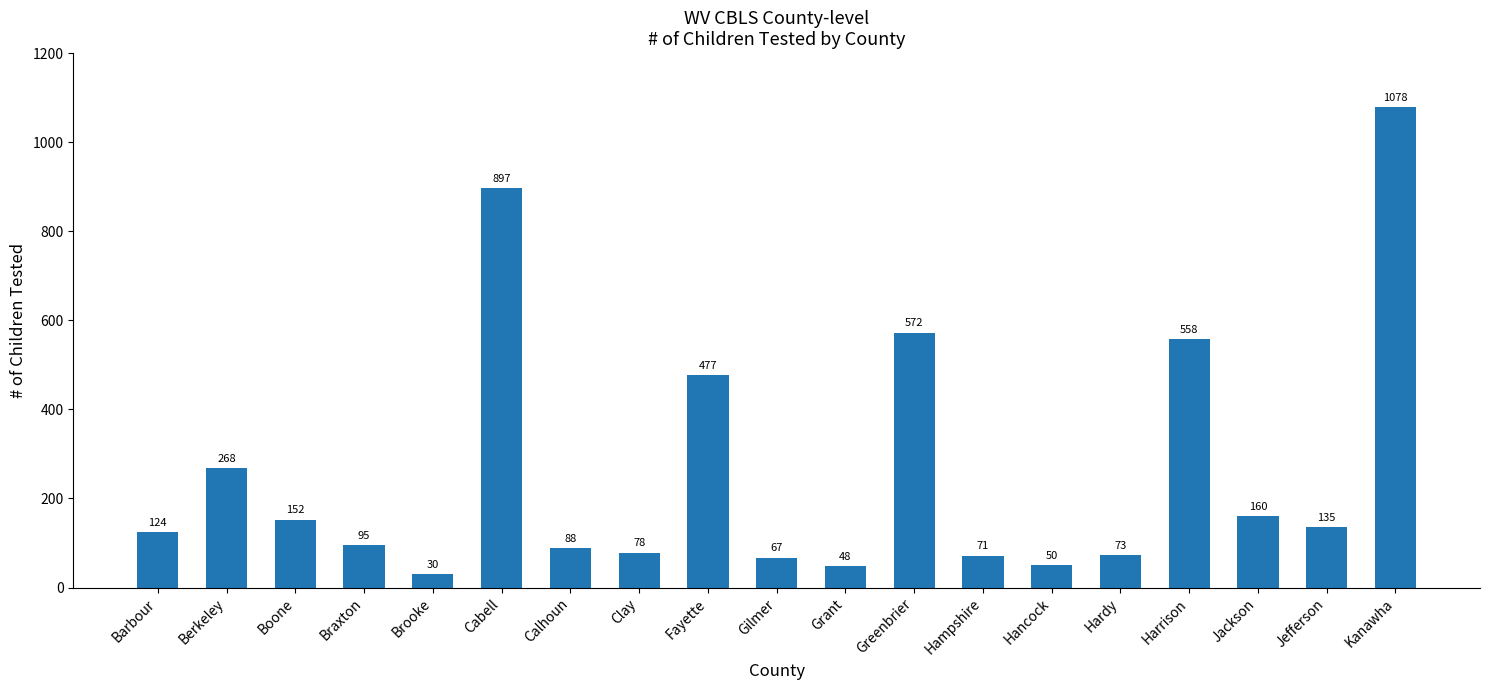

Reading right to left, extract all data points from this chart.

1078	135	160	558	73	50	71	572	48	67	477	78	88	897	30	95	152	268	124